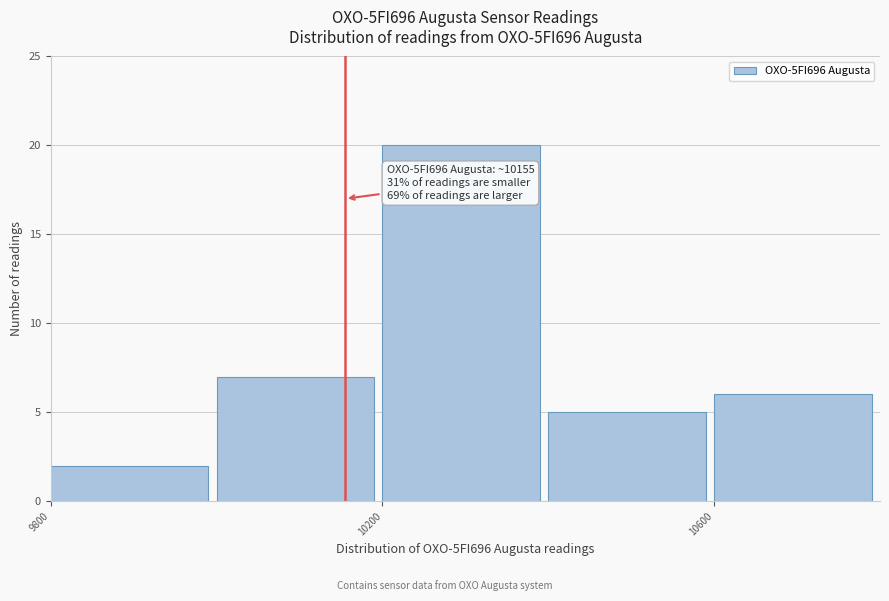

Over which range of the x-axis is the bar tallest?

10200 to 10400